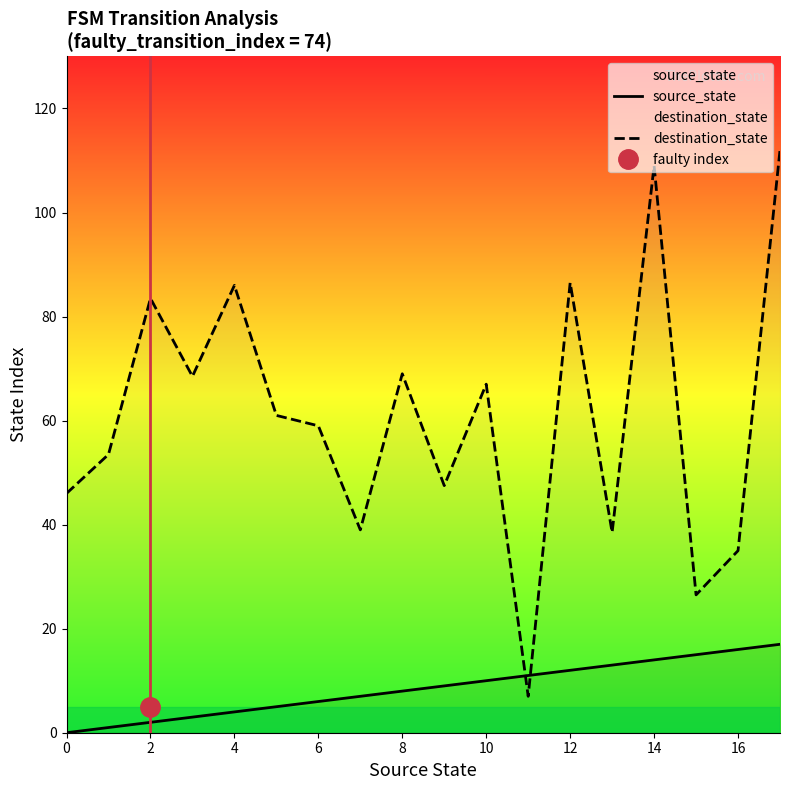

Rank the series at 13 from lowest to highest value.

source_state, destination_state